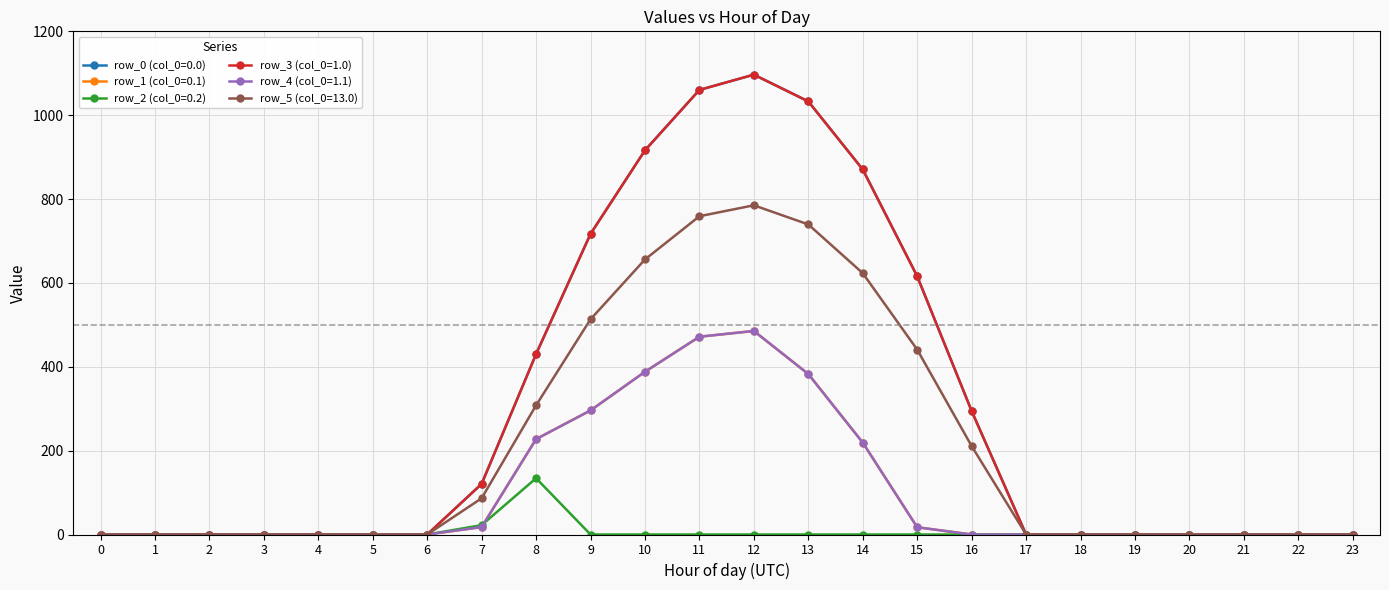

At which category is the sum across all series the highest?

12